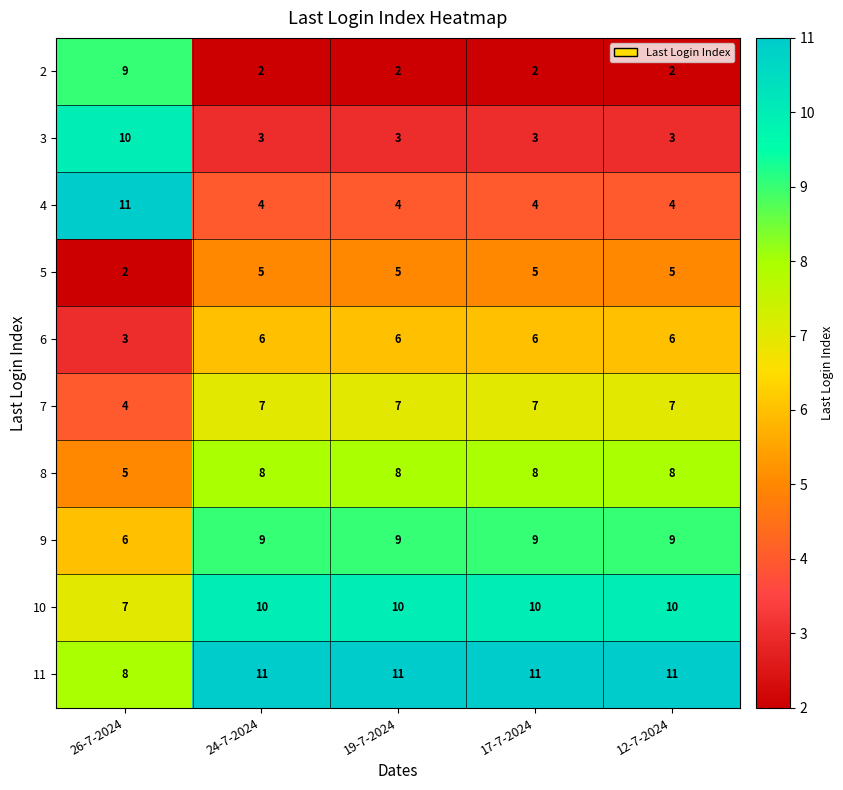

What is the spread (max minus min) of values at 24-7-2024?

9